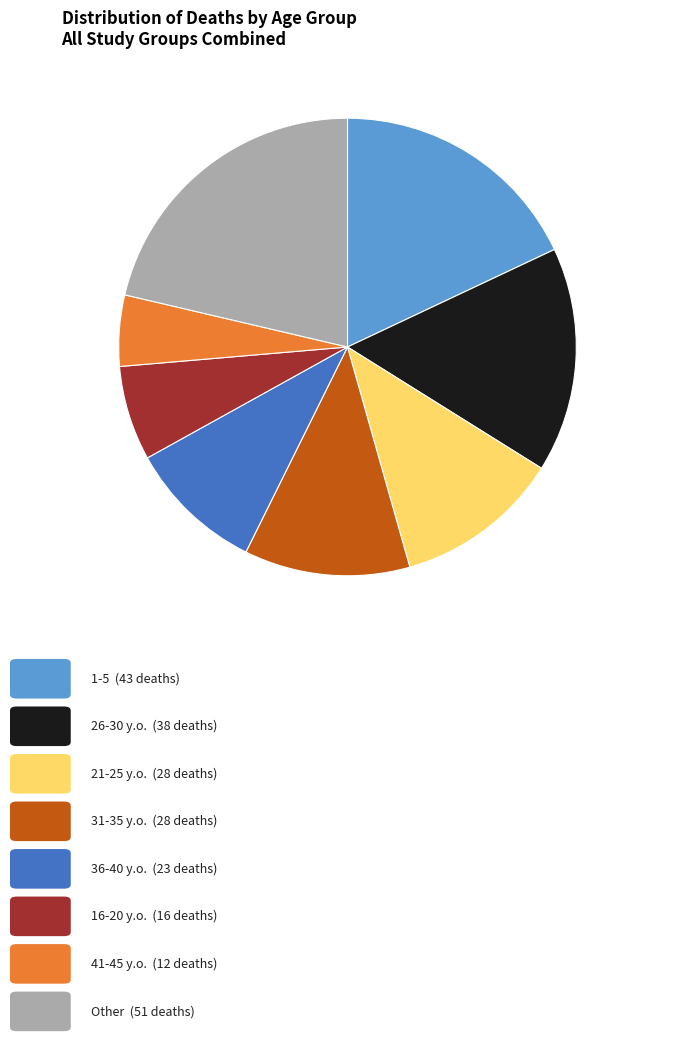

Is there a majority slice in this chart?

No